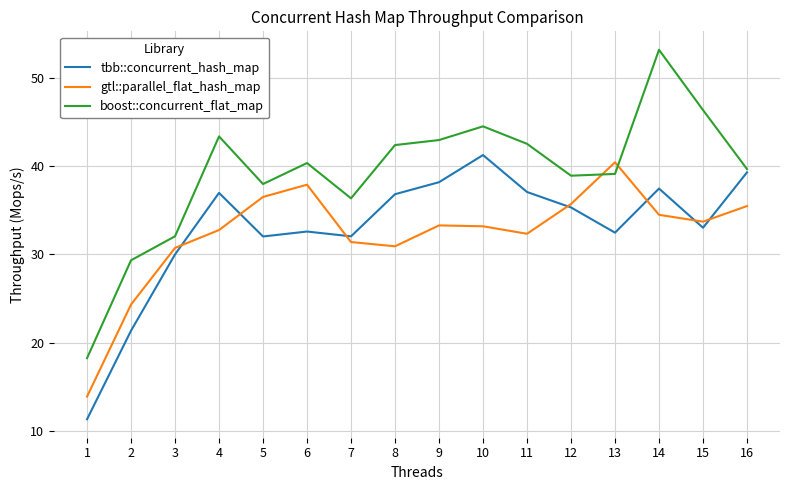

Is it true that tbb::concurrent_hash_map equals 38.2 at 9?

True